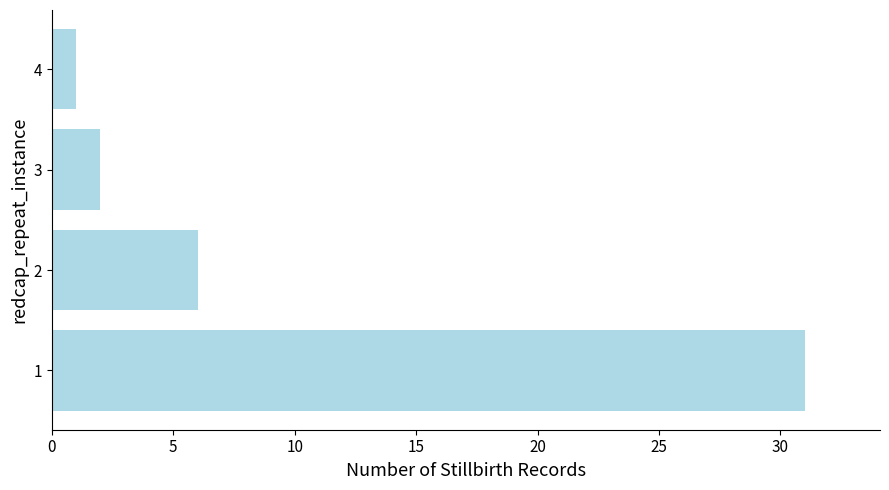

List the labels in order of value, largest first.

1, 2, 3, 4